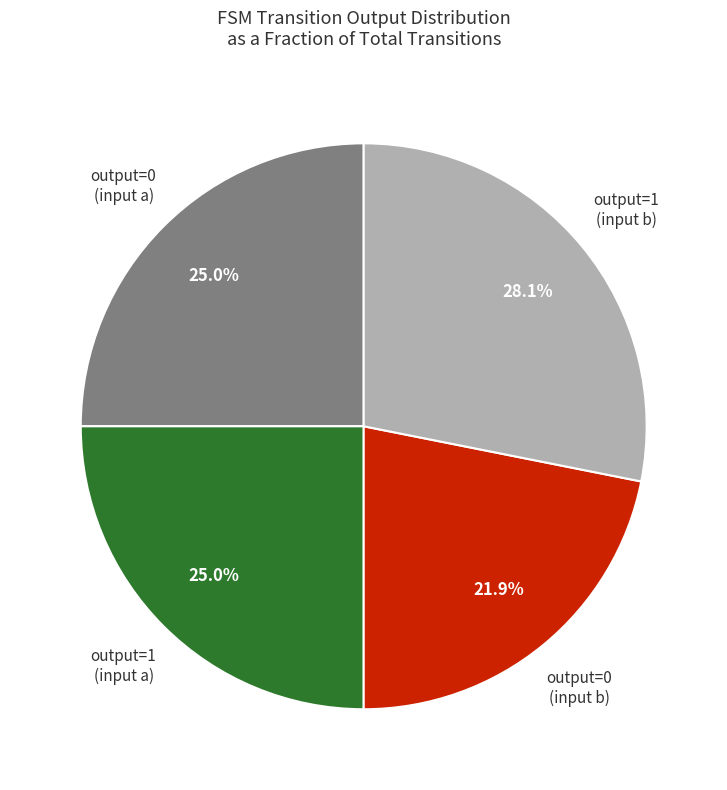

Is there any slice that represents more than half of the pie?

No